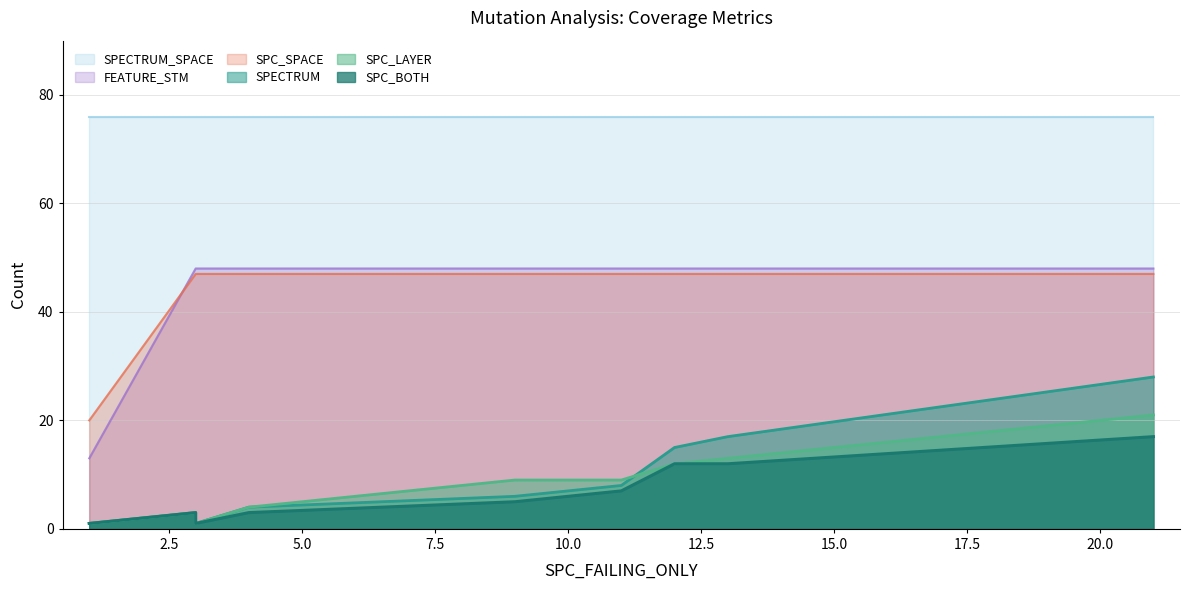

What is the label of the 10th point from the right?

3